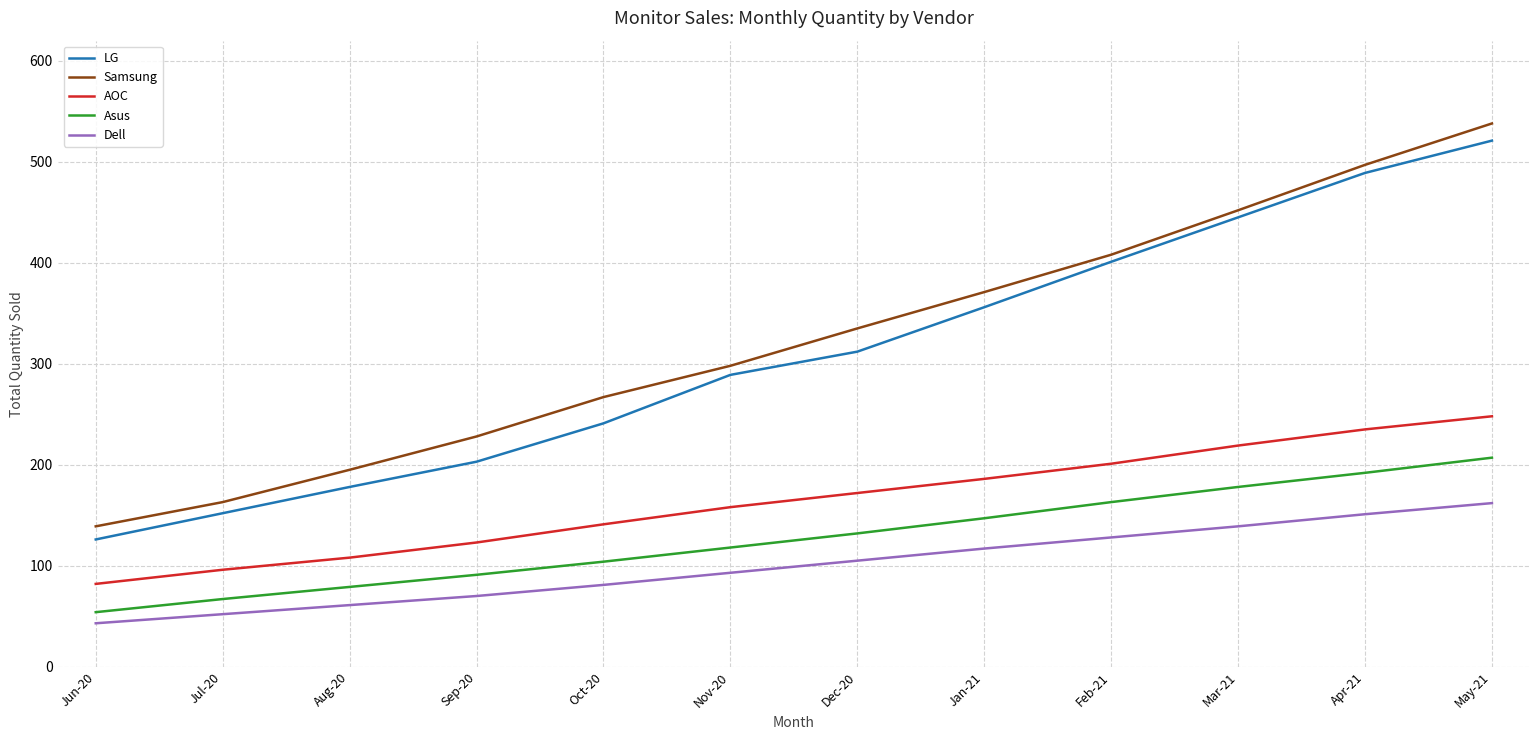

Reading left to right, what are all the values shown in this chart?

LG: Jun-20=126	Jul-20=152	Aug-20=178	Sep-20=203	Oct-20=241	Nov-20=289	Dec-20=312	Jan-21=356	Feb-21=401	Mar-21=445	Apr-21=489	May-21=521
Samsung: Jun-20=139	Jul-20=163	Aug-20=195	Sep-20=228	Oct-20=267	Nov-20=298	Dec-20=335	Jan-21=371	Feb-21=408	Mar-21=452	Apr-21=497	May-21=538
AOC: Jun-20=82	Jul-20=96	Aug-20=108	Sep-20=123	Oct-20=141	Nov-20=158	Dec-20=172	Jan-21=186	Feb-21=201	Mar-21=219	Apr-21=235	May-21=248
Asus: Jun-20=54	Jul-20=67	Aug-20=79	Sep-20=91	Oct-20=104	Nov-20=118	Dec-20=132	Jan-21=147	Feb-21=163	Mar-21=178	Apr-21=192	May-21=207
Dell: Jun-20=43	Jul-20=52	Aug-20=61	Sep-20=70	Oct-20=81	Nov-20=93	Dec-20=105	Jan-21=117	Feb-21=128	Mar-21=139	Apr-21=151	May-21=162